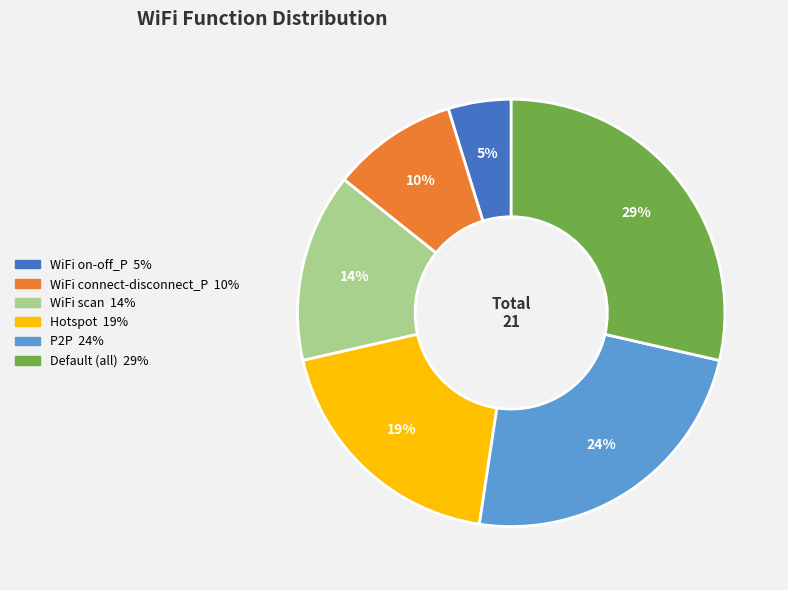

Is WiFi scan the majority of the pie?

No